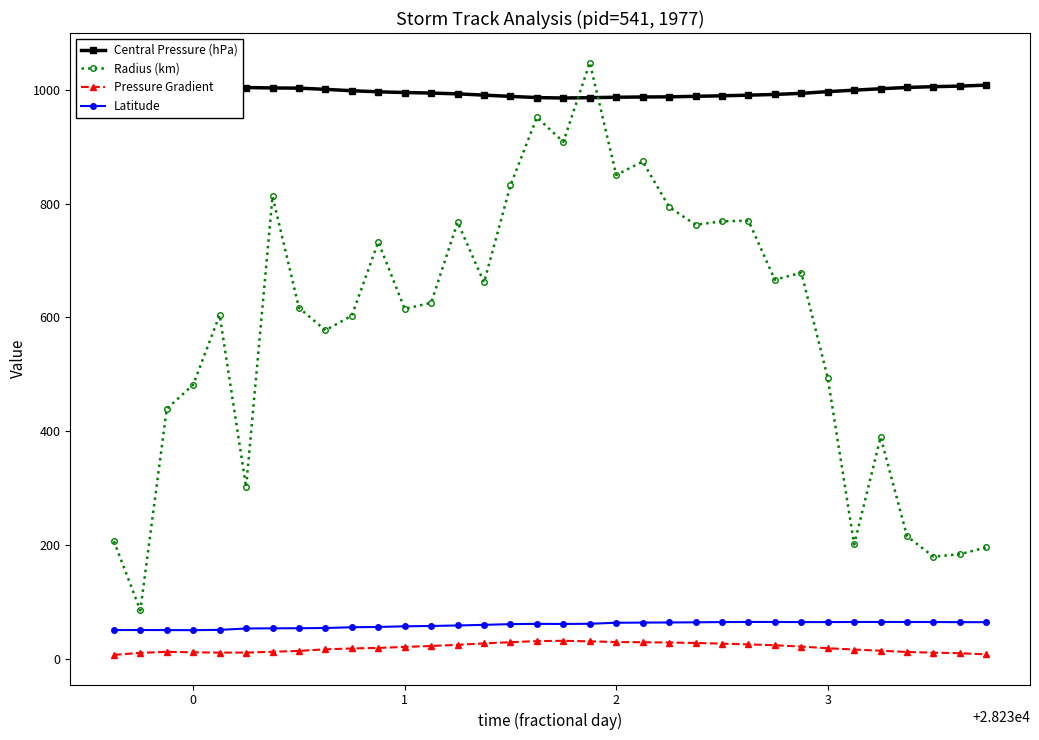

What is the maximum value for Pressure Gradient?

32.4